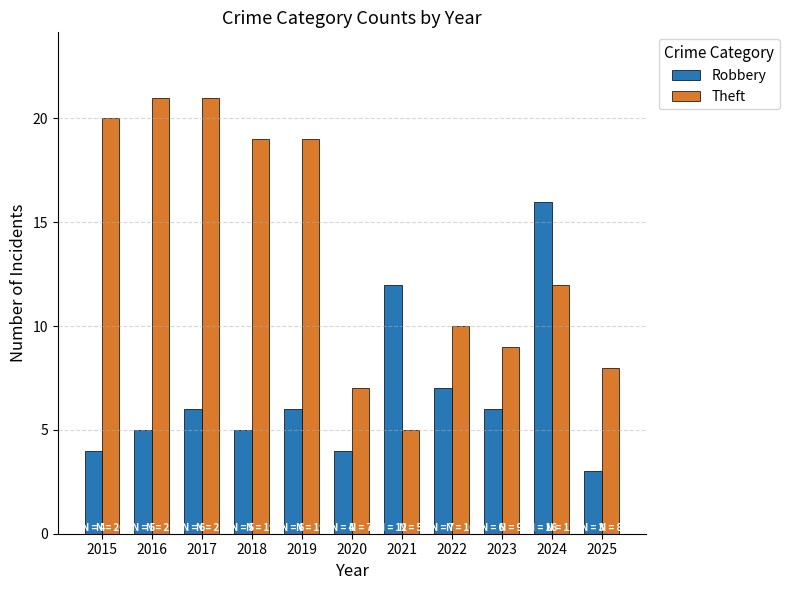

How many bars are there in each group?

2